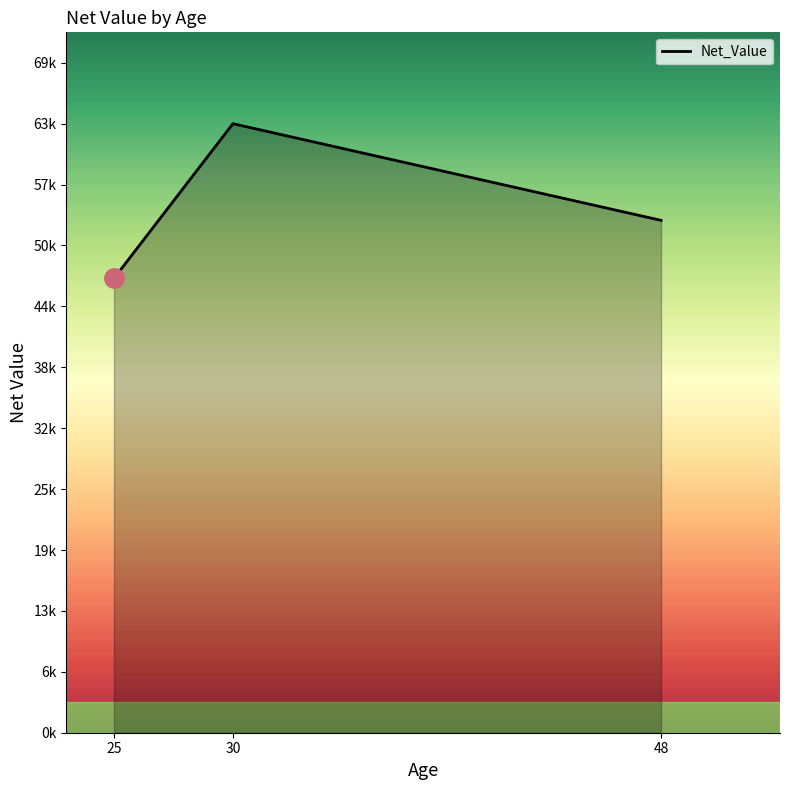

Approximately how many times larger is the value at 25 compared to 48?

0.9